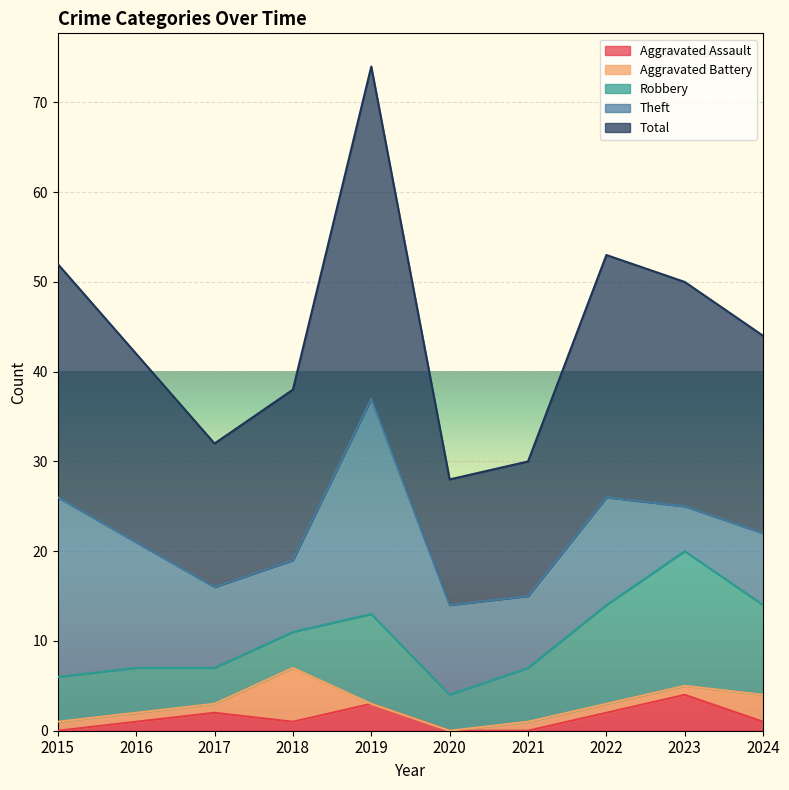

List the series in order of their peak value, lowest first.

Aggravated Assault, Aggravated Battery, Robbery, Theft, Total